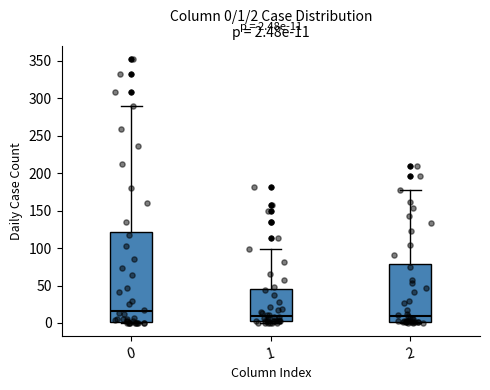

Which box is the tallest, from its lower edge to its upper edge?

0